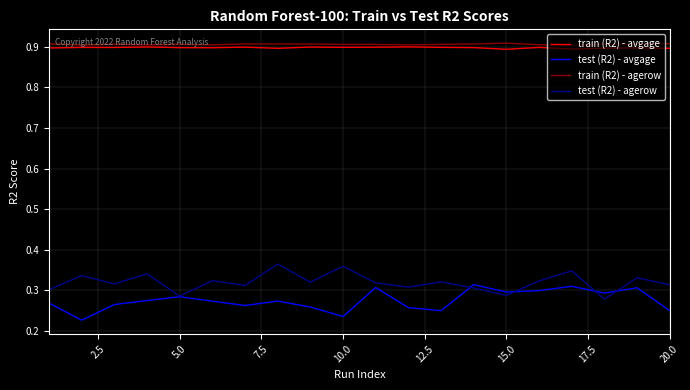

True or false: test (R2) - avgage and train (R2) - agerow cross at least once.

False